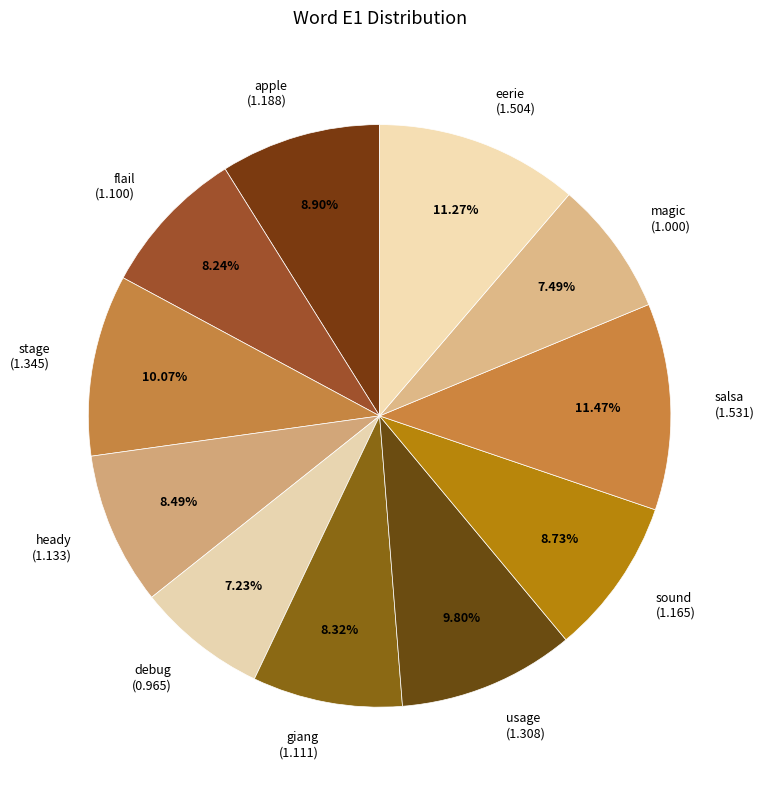

What is the ratio of the value at heady (1.133) to the value at stage (1.345)?

0.8